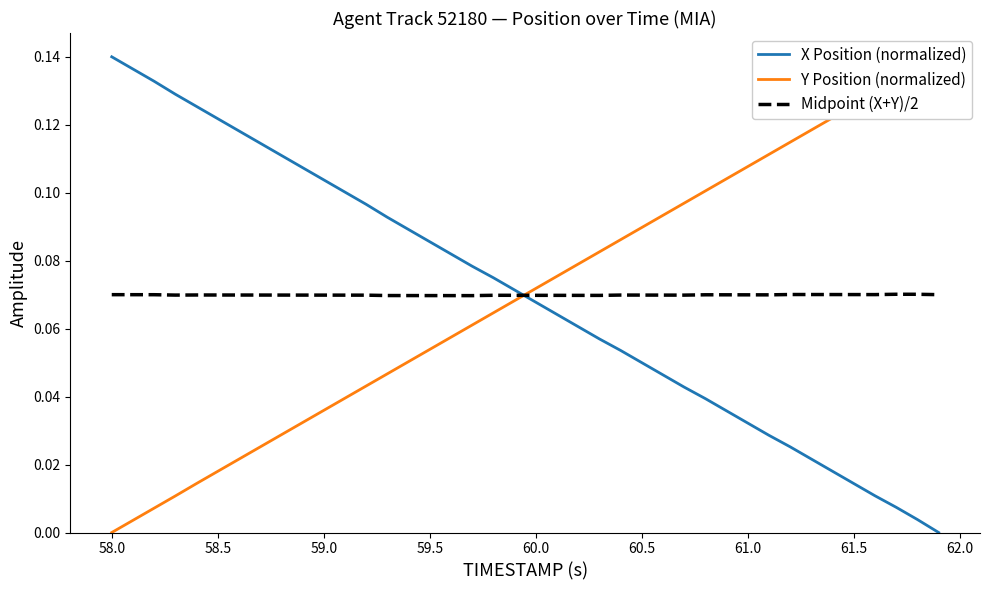

True or false: X Position (normalized) has a value of 0.1 at 61.0.

False